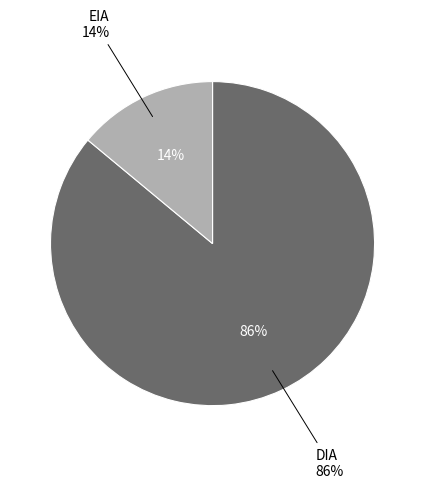

To the nearest percent, what is the difference between the largest and smallest slice percentages?

72%